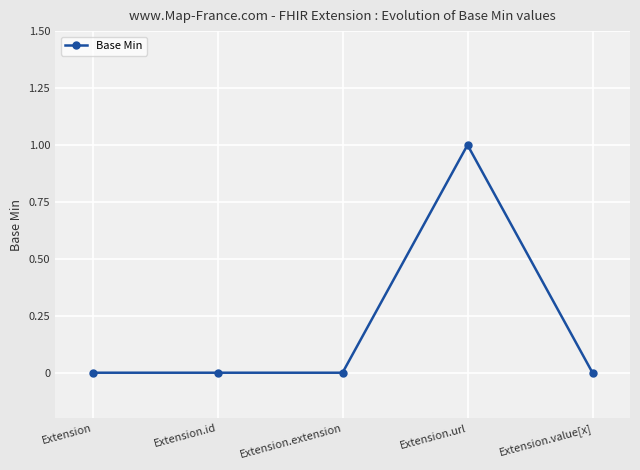

True or false: there are more than 2 points higher than both neighbors.

False